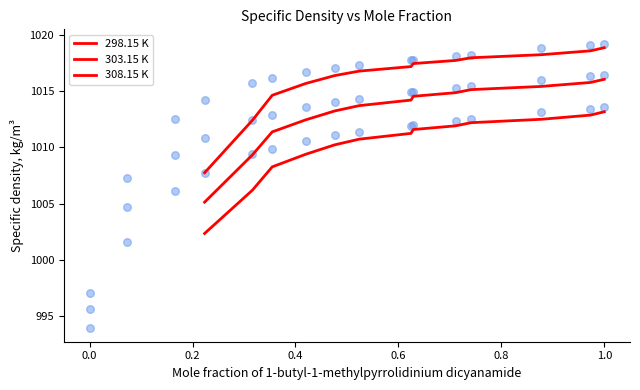

Which series has the largest Y range (max minus min)?

298.15 K